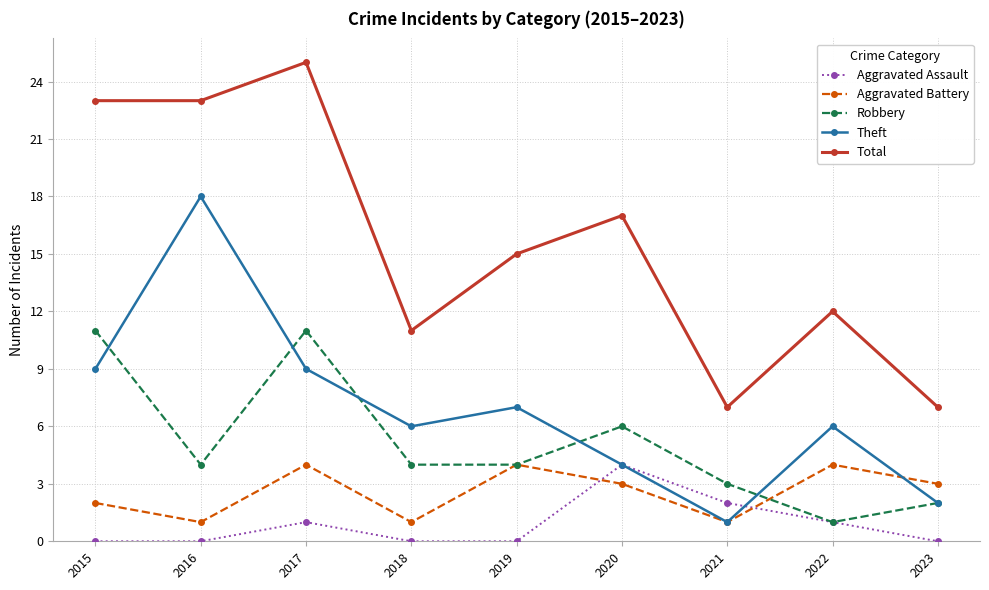

The Theft series shows 3 at 2017. True or false?

False